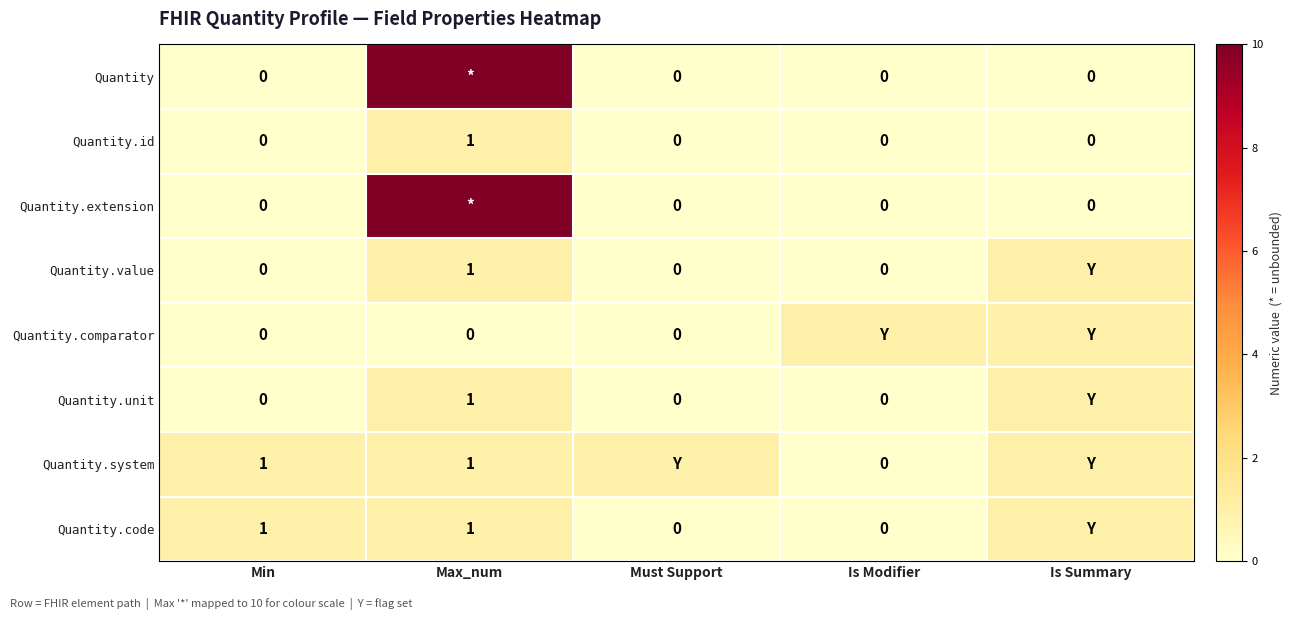

The Quantity.id series shows 0 at Must Support. True or false?

True